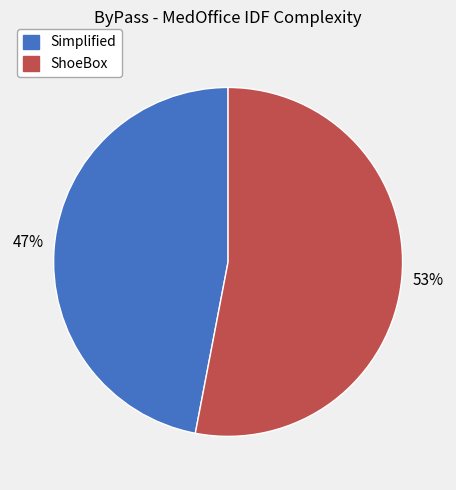

Is there any slice that represents more than half of the pie?

Yes